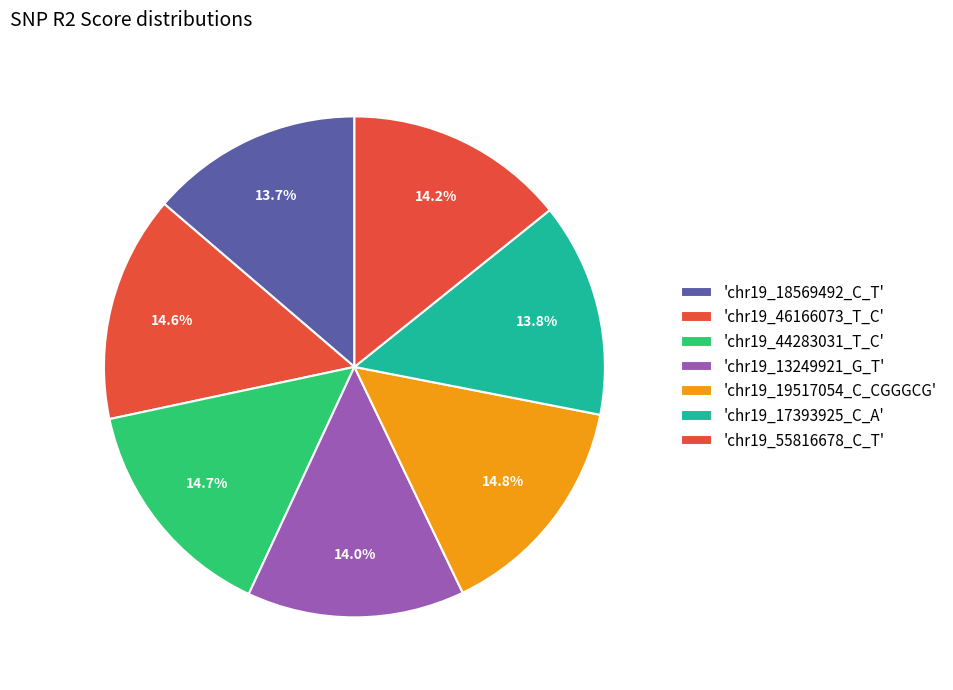

To the nearest percent, what is the average slice percentage?

14%